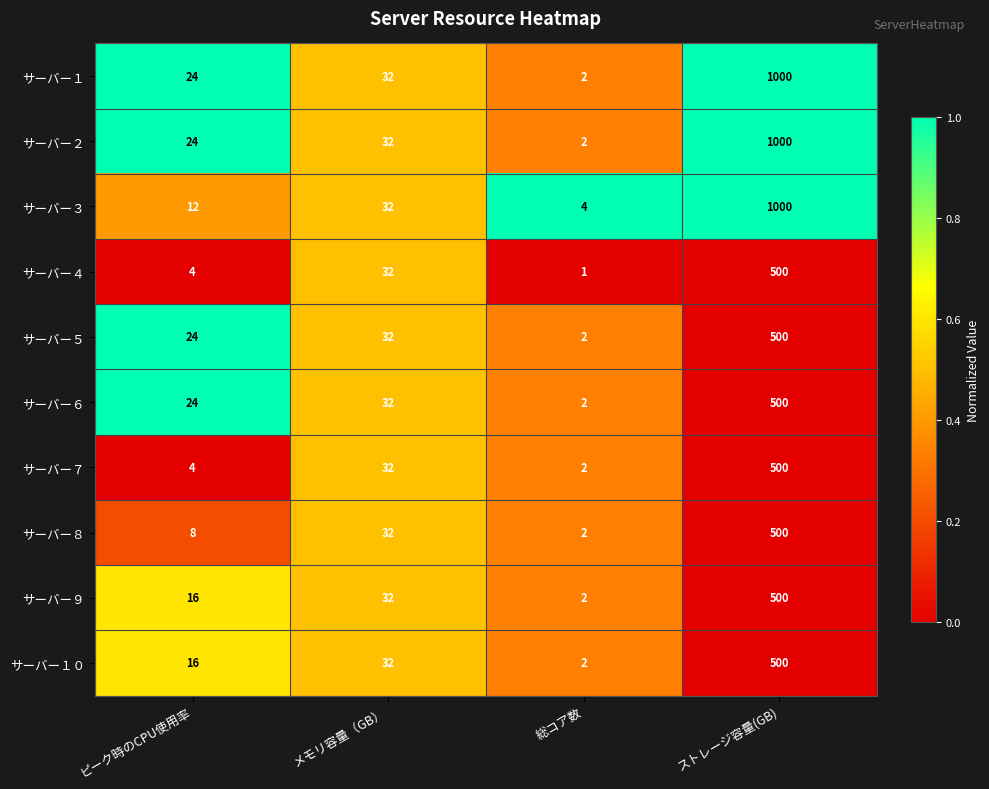

What is the difference between the second highest and second lowest values in the サーバー８ series?

24